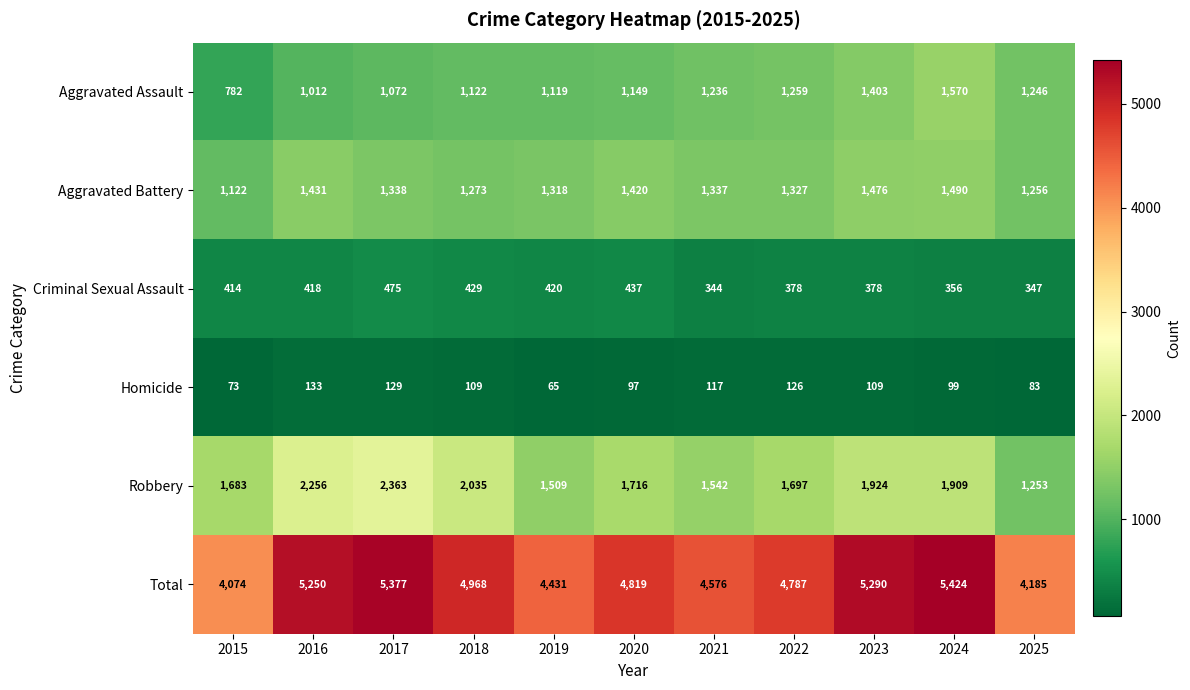

List the series in order of their peak value, highest first.

Total, Robbery, Aggravated Assault, Aggravated Battery, Criminal Sexual Assault, Homicide